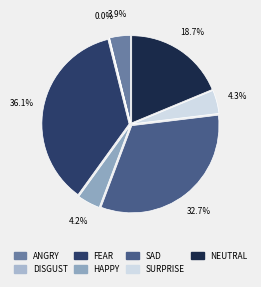

Count the number of slices in the pie.

7